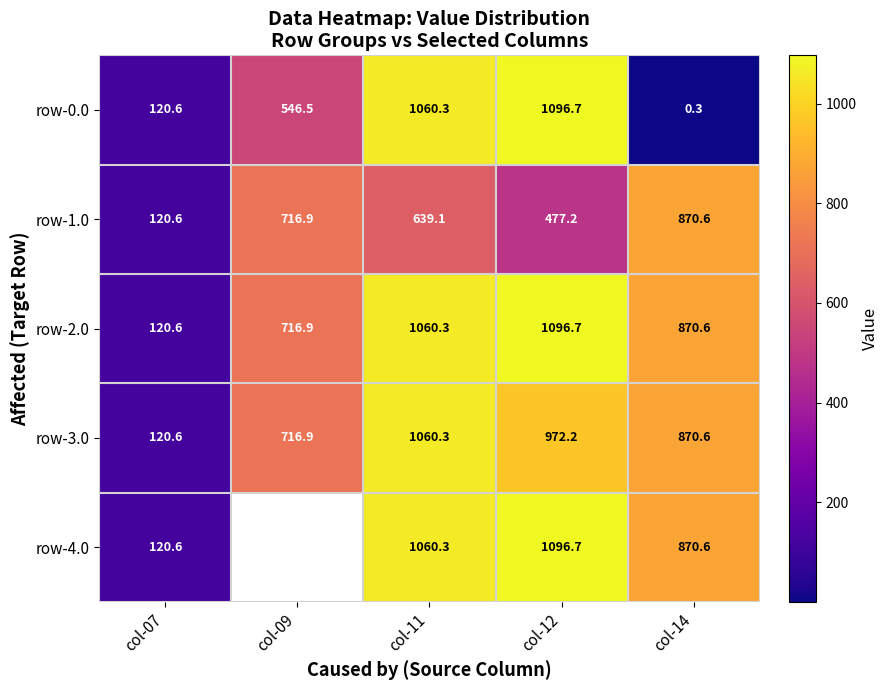

Is the value of row-1.0 at col-07 greater than the value of row-0.0 at col-12?

No